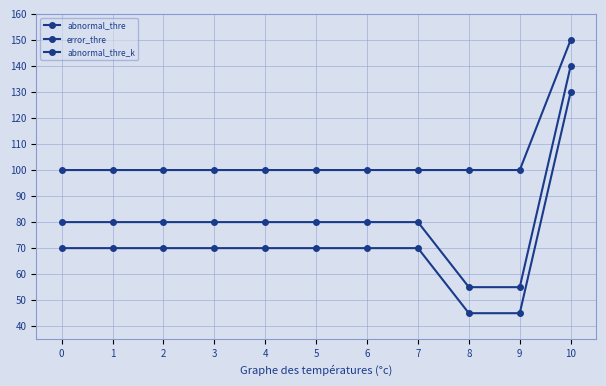

True or false: error_thre has more than 2 points higher than both neighbors.

False